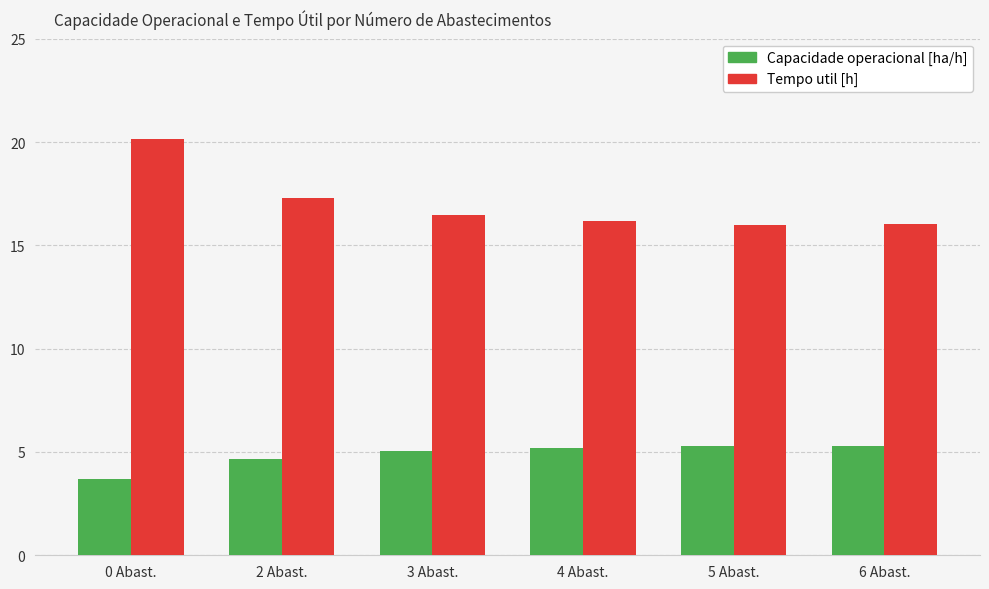

What is the value of the Capacidade operacional [ha/h] bar at the 4th from the left?

5.2